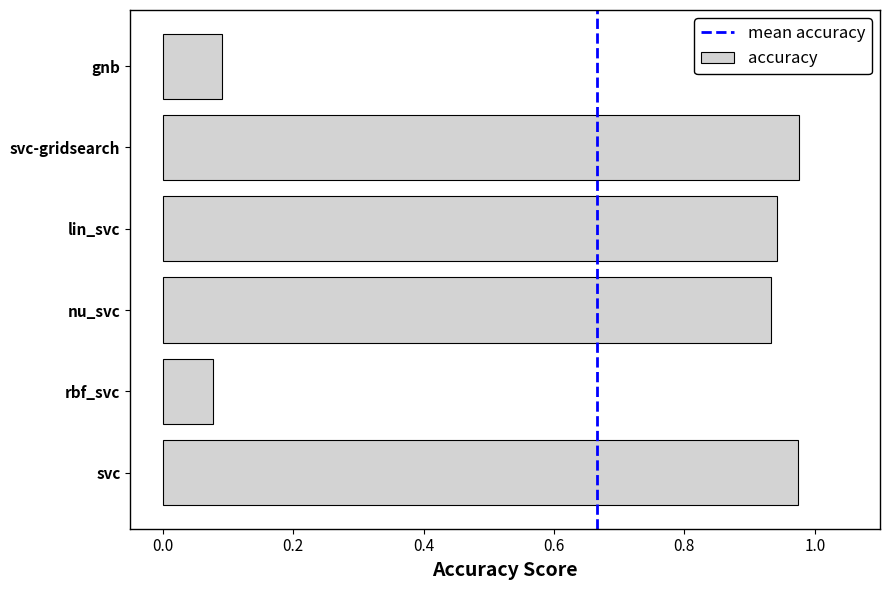

What is the sum of all values?

4.0